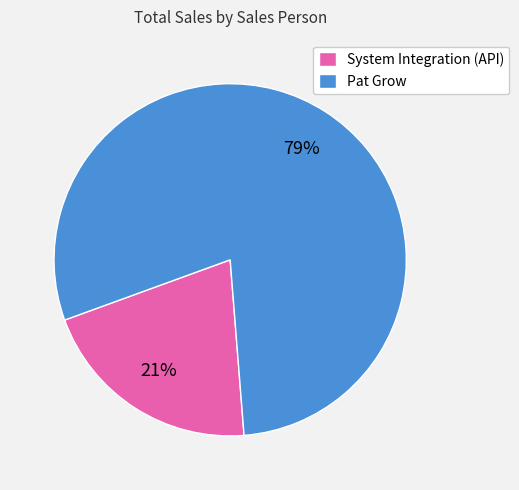

What is the largest slice in the pie chart?

Pat Grow